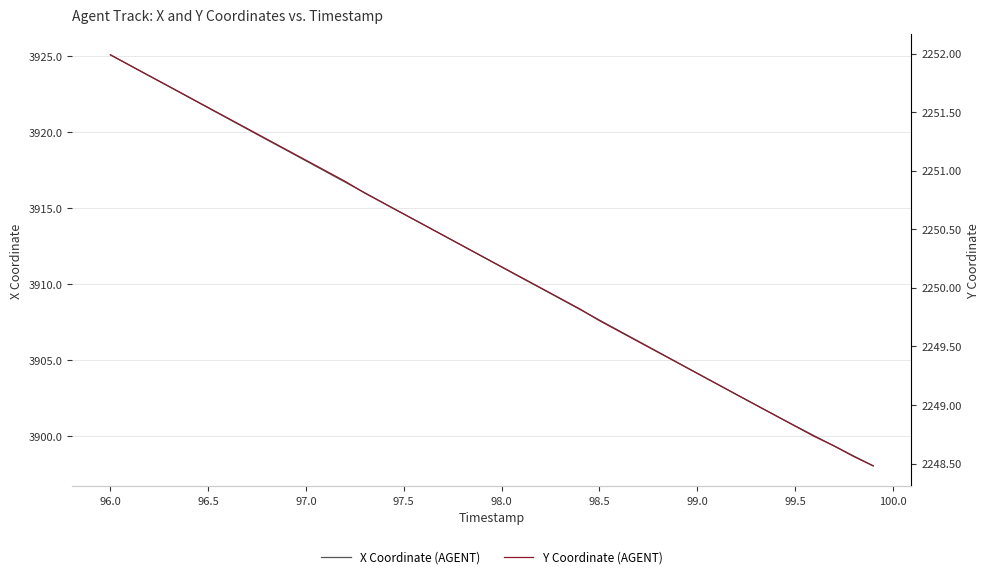

At which label does X Coordinate (AGENT) reach its peak?

96.0